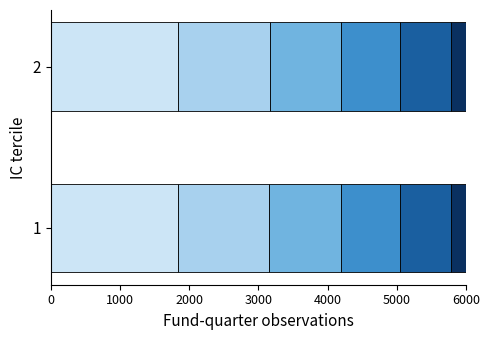

How many bars are there in each group?

6